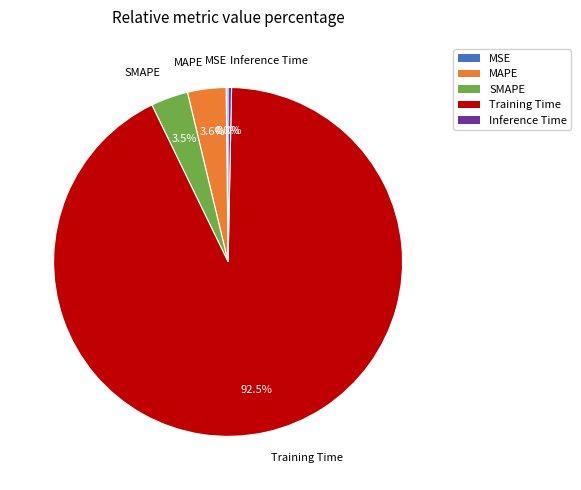

The MAPE slice represents 4% of the pie. True or false?

True